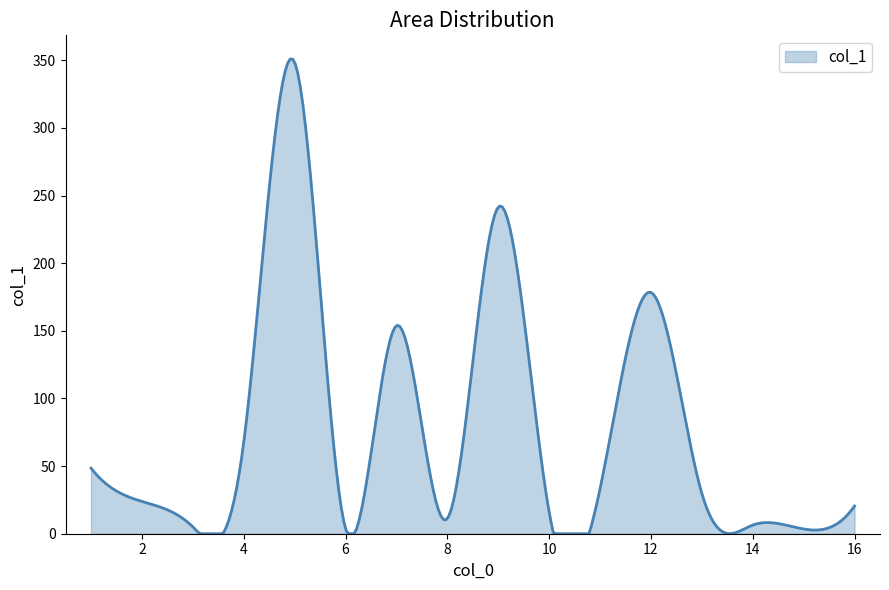

What is the difference between the maximum and minimum values?

350.9